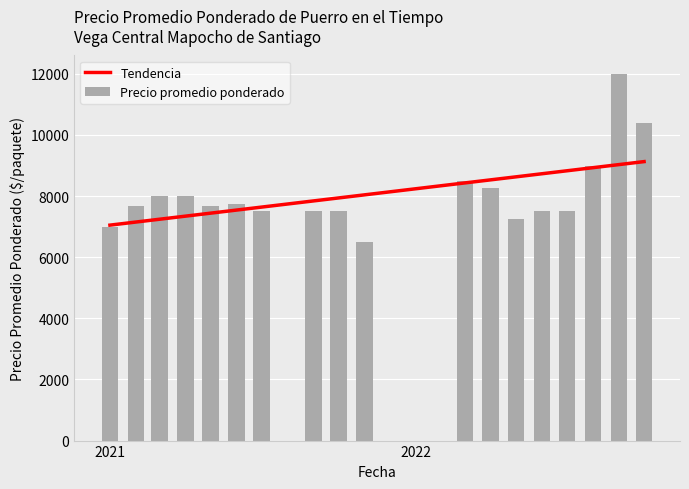

What is the average value of the Precio promedio ponderado series?

8081.3